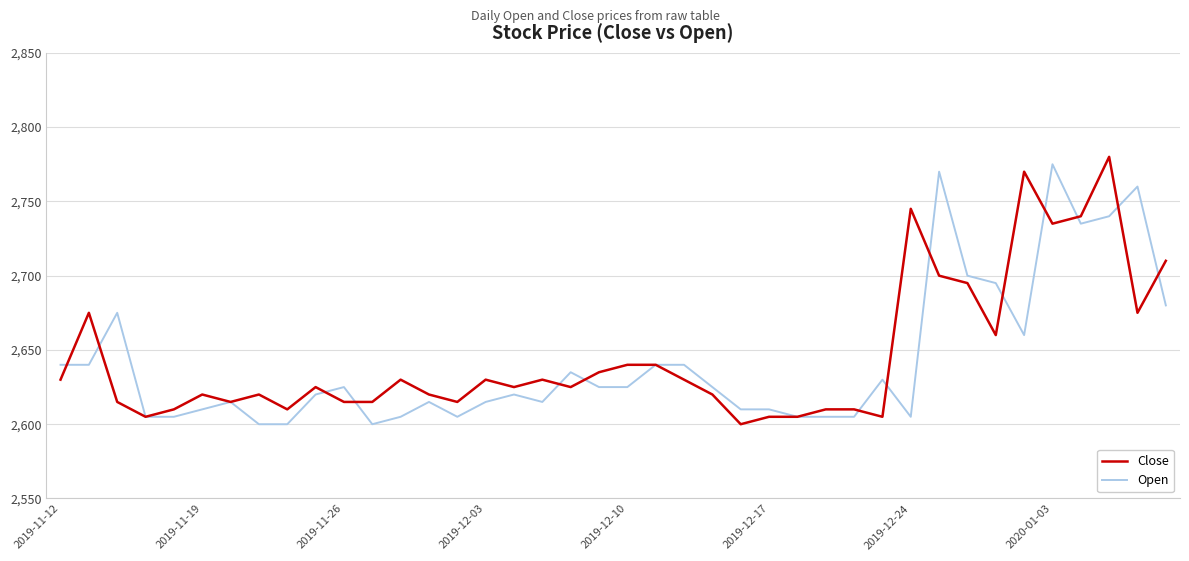

What is the minimum value shown in the chart?

2600